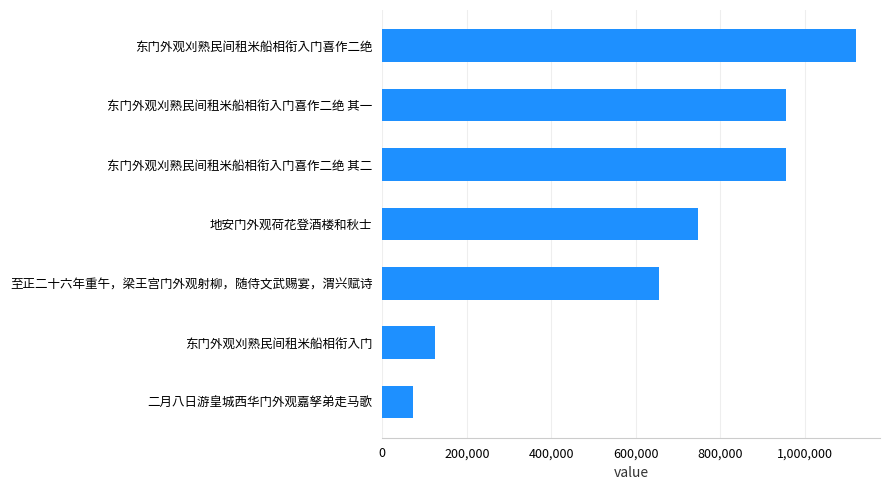

Between 东门外观刈熟民间租米船相衔入门喜作二绝 其二 and 至正二十六年重午，梁王宫门外观射柳，随侍文武赐宴，渭兴赋诗, which is larger?

东门外观刈熟民间租米船相衔入门喜作二绝 其二